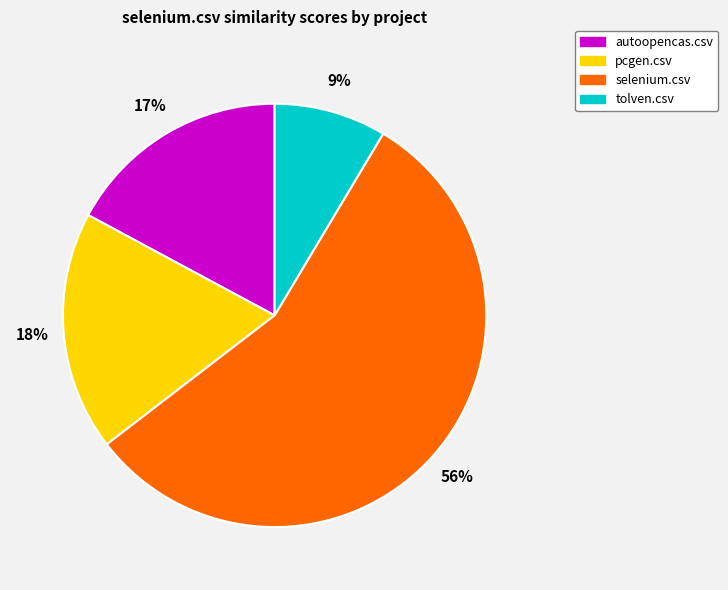

What percentage is the selenium.csv slice, to the nearest percent?

56%